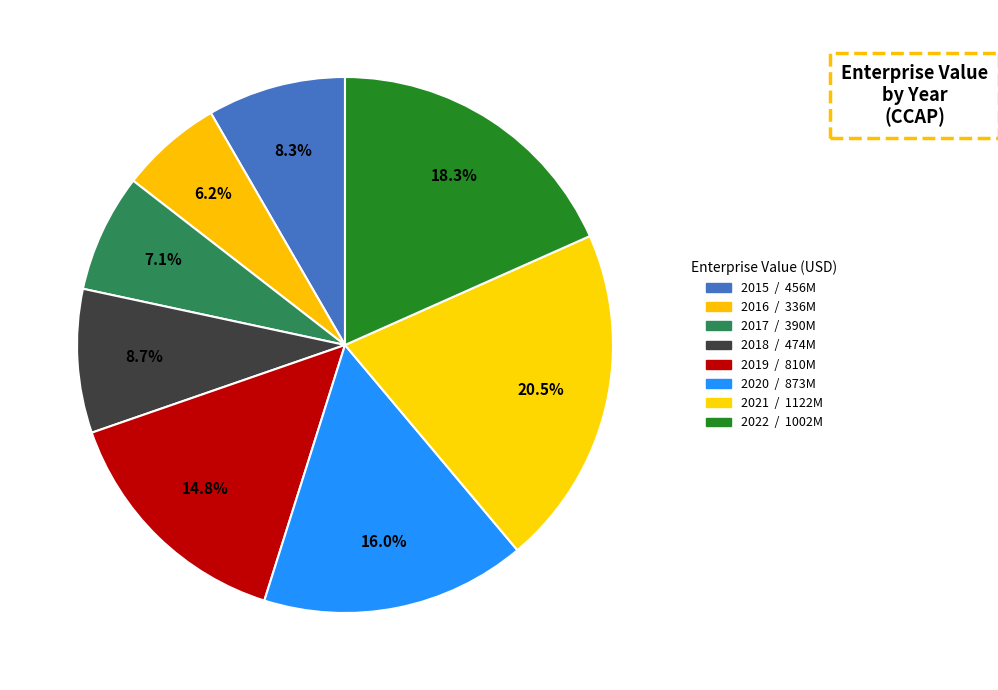

Rank the categories by value from lowest to highest.

2016, 2017, 2015, 2018, 2019, 2020, 2022, 2021